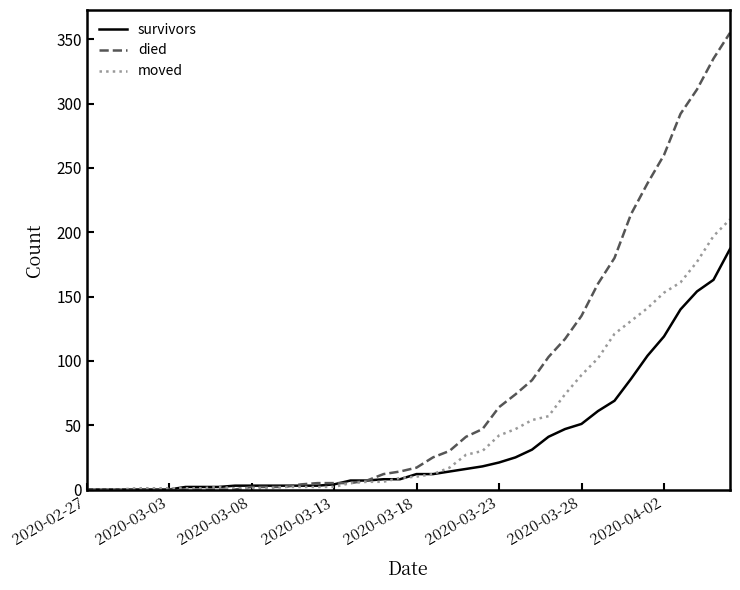

Which series has the largest range (max minus min)?

died